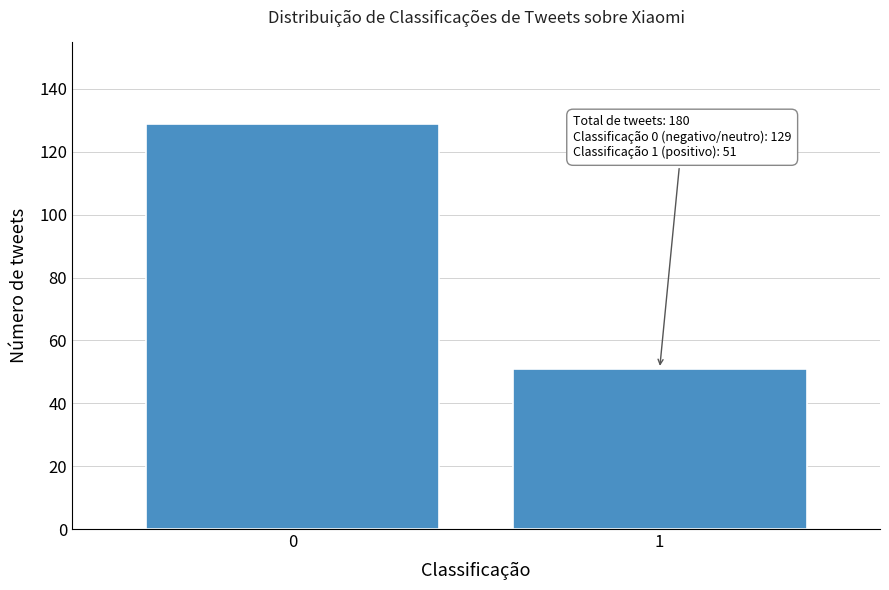

Reading left to right, extract all data points from this chart.

0=129	1=51